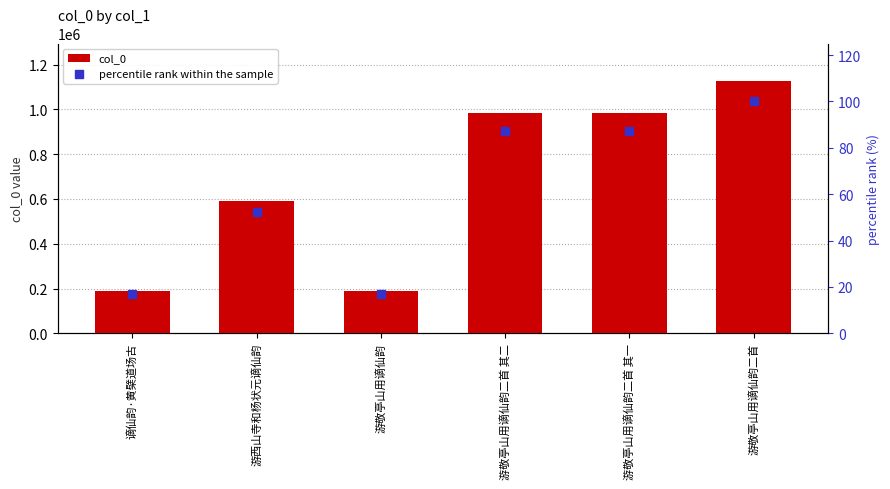

What are all the series names shown in the legend?

col_0, percentile rank within the sample